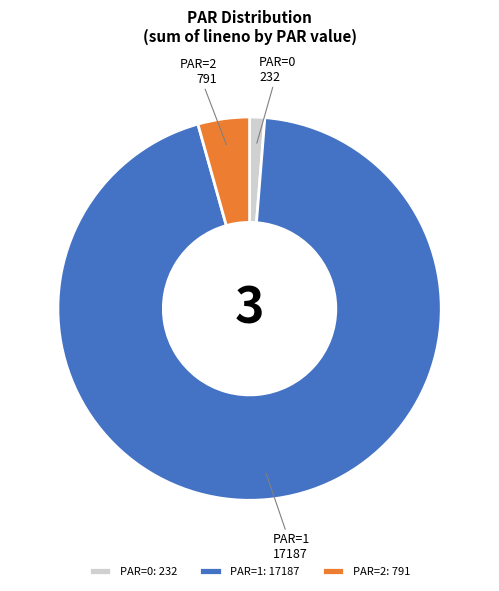

Combined, do PAR=0: 232 and PAR=1: 17187 account for over 50%?

Yes